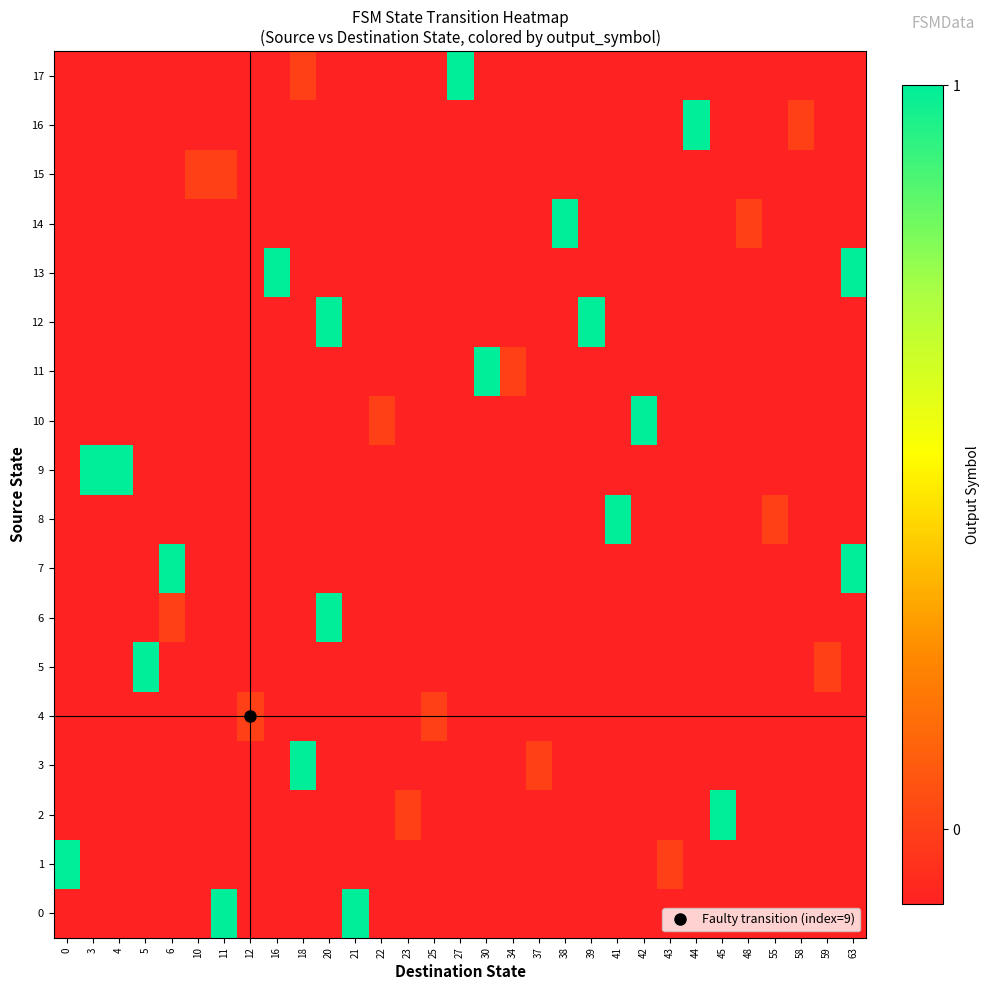

Reading right to left, what are all the values shown in this chart?

0: 63=-0.1	59=-0.1	58=-0.1	55=-0.1	48=-0.1	45=-0.1	44=-0.1	43=-0.1	42=-0.1	41=-0.1	39=-0.1	38=-0.1	37=-0.1	34=-0.1	30=-0.1	27=-0.1	25=-0.1	23=-0.1	22=-0.1	21=1.0	20=-0.1	18=-0.1	16=-0.1	12=-0.1	11=1.0	10=-0.1	6=-0.1	5=-0.1	4=-0.1	3=-0.1	0=-0.1
1: 63=-0.1	59=-0.1	58=-0.1	55=-0.1	48=-0.1	45=-0.1	44=-0.1	43=0.0	42=-0.1	41=-0.1	39=-0.1	38=-0.1	37=-0.1	34=-0.1	30=-0.1	27=-0.1	25=-0.1	23=-0.1	22=-0.1	21=-0.1	20=-0.1	18=-0.1	16=-0.1	12=-0.1	11=-0.1	10=-0.1	6=-0.1	5=-0.1	4=-0.1	3=-0.1	0=1.0
2: 63=-0.1	59=-0.1	58=-0.1	55=-0.1	48=-0.1	45=1.0	44=-0.1	43=-0.1	42=-0.1	41=-0.1	39=-0.1	38=-0.1	37=-0.1	34=-0.1	30=-0.1	27=-0.1	25=-0.1	23=0.0	22=-0.1	21=-0.1	20=-0.1	18=-0.1	16=-0.1	12=-0.1	11=-0.1	10=-0.1	6=-0.1	5=-0.1	4=-0.1	3=-0.1	0=-0.1
3: 63=-0.1	59=-0.1	58=-0.1	55=-0.1	48=-0.1	45=-0.1	44=-0.1	43=-0.1	42=-0.1	41=-0.1	39=-0.1	38=-0.1	37=0.0	34=-0.1	30=-0.1	27=-0.1	25=-0.1	23=-0.1	22=-0.1	21=-0.1	20=-0.1	18=1.0	16=-0.1	12=-0.1	11=-0.1	10=-0.1	6=-0.1	5=-0.1	4=-0.1	3=-0.1	0=-0.1
4: 63=-0.1	59=-0.1	58=-0.1	55=-0.1	48=-0.1	45=-0.1	44=-0.1	43=-0.1	42=-0.1	41=-0.1	39=-0.1	38=-0.1	37=-0.1	34=-0.1	30=-0.1	27=-0.1	25=0.0	23=-0.1	22=-0.1	21=-0.1	20=-0.1	18=-0.1	16=-0.1	12=0.0	11=-0.1	10=-0.1	6=-0.1	5=-0.1	4=-0.1	3=-0.1	0=-0.1
5: 63=-0.1	59=0.0	58=-0.1	55=-0.1	48=-0.1	45=-0.1	44=-0.1	43=-0.1	42=-0.1	41=-0.1	39=-0.1	38=-0.1	37=-0.1	34=-0.1	30=-0.1	27=-0.1	25=-0.1	23=-0.1	22=-0.1	21=-0.1	20=-0.1	18=-0.1	16=-0.1	12=-0.1	11=-0.1	10=-0.1	6=-0.1	5=1.0	4=-0.1	3=-0.1	0=-0.1
6: 63=-0.1	59=-0.1	58=-0.1	55=-0.1	48=-0.1	45=-0.1	44=-0.1	43=-0.1	42=-0.1	41=-0.1	39=-0.1	38=-0.1	37=-0.1	34=-0.1	30=-0.1	27=-0.1	25=-0.1	23=-0.1	22=-0.1	21=-0.1	20=1.0	18=-0.1	16=-0.1	12=-0.1	11=-0.1	10=-0.1	6=0.0	5=-0.1	4=-0.1	3=-0.1	0=-0.1
7: 63=1.0	59=-0.1	58=-0.1	55=-0.1	48=-0.1	45=-0.1	44=-0.1	43=-0.1	42=-0.1	41=-0.1	39=-0.1	38=-0.1	37=-0.1	34=-0.1	30=-0.1	27=-0.1	25=-0.1	23=-0.1	22=-0.1	21=-0.1	20=-0.1	18=-0.1	16=-0.1	12=-0.1	11=-0.1	10=-0.1	6=1.0	5=-0.1	4=-0.1	3=-0.1	0=-0.1
8: 63=-0.1	59=-0.1	58=-0.1	55=0.0	48=-0.1	45=-0.1	44=-0.1	43=-0.1	42=-0.1	41=1.0	39=-0.1	38=-0.1	37=-0.1	34=-0.1	30=-0.1	27=-0.1	25=-0.1	23=-0.1	22=-0.1	21=-0.1	20=-0.1	18=-0.1	16=-0.1	12=-0.1	11=-0.1	10=-0.1	6=-0.1	5=-0.1	4=-0.1	3=-0.1	0=-0.1
9: 63=-0.1	59=-0.1	58=-0.1	55=-0.1	48=-0.1	45=-0.1	44=-0.1	43=-0.1	42=-0.1	41=-0.1	39=-0.1	38=-0.1	37=-0.1	34=-0.1	30=-0.1	27=-0.1	25=-0.1	23=-0.1	22=-0.1	21=-0.1	20=-0.1	18=-0.1	16=-0.1	12=-0.1	11=-0.1	10=-0.1	6=-0.1	5=-0.1	4=1.0	3=1.0	0=-0.1
10: 63=-0.1	59=-0.1	58=-0.1	55=-0.1	48=-0.1	45=-0.1	44=-0.1	43=-0.1	42=1.0	41=-0.1	39=-0.1	38=-0.1	37=-0.1	34=-0.1	30=-0.1	27=-0.1	25=-0.1	23=-0.1	22=0.0	21=-0.1	20=-0.1	18=-0.1	16=-0.1	12=-0.1	11=-0.1	10=-0.1	6=-0.1	5=-0.1	4=-0.1	3=-0.1	0=-0.1
11: 63=-0.1	59=-0.1	58=-0.1	55=-0.1	48=-0.1	45=-0.1	44=-0.1	43=-0.1	42=-0.1	41=-0.1	39=-0.1	38=-0.1	37=-0.1	34=0.0	30=1.0	27=-0.1	25=-0.1	23=-0.1	22=-0.1	21=-0.1	20=-0.1	18=-0.1	16=-0.1	12=-0.1	11=-0.1	10=-0.1	6=-0.1	5=-0.1	4=-0.1	3=-0.1	0=-0.1
12: 63=-0.1	59=-0.1	58=-0.1	55=-0.1	48=-0.1	45=-0.1	44=-0.1	43=-0.1	42=-0.1	41=-0.1	39=1.0	38=-0.1	37=-0.1	34=-0.1	30=-0.1	27=-0.1	25=-0.1	23=-0.1	22=-0.1	21=-0.1	20=1.0	18=-0.1	16=-0.1	12=-0.1	11=-0.1	10=-0.1	6=-0.1	5=-0.1	4=-0.1	3=-0.1	0=-0.1
13: 63=1.0	59=-0.1	58=-0.1	55=-0.1	48=-0.1	45=-0.1	44=-0.1	43=-0.1	42=-0.1	41=-0.1	39=-0.1	38=-0.1	37=-0.1	34=-0.1	30=-0.1	27=-0.1	25=-0.1	23=-0.1	22=-0.1	21=-0.1	20=-0.1	18=-0.1	16=1.0	12=-0.1	11=-0.1	10=-0.1	6=-0.1	5=-0.1	4=-0.1	3=-0.1	0=-0.1
14: 63=-0.1	59=-0.1	58=-0.1	55=-0.1	48=0.0	45=-0.1	44=-0.1	43=-0.1	42=-0.1	41=-0.1	39=-0.1	38=1.0	37=-0.1	34=-0.1	30=-0.1	27=-0.1	25=-0.1	23=-0.1	22=-0.1	21=-0.1	20=-0.1	18=-0.1	16=-0.1	12=-0.1	11=-0.1	10=-0.1	6=-0.1	5=-0.1	4=-0.1	3=-0.1	0=-0.1
15: 63=-0.1	59=-0.1	58=-0.1	55=-0.1	48=-0.1	45=-0.1	44=-0.1	43=-0.1	42=-0.1	41=-0.1	39=-0.1	38=-0.1	37=-0.1	34=-0.1	30=-0.1	27=-0.1	25=-0.1	23=-0.1	22=-0.1	21=-0.1	20=-0.1	18=-0.1	16=-0.1	12=-0.1	11=0.0	10=0.0	6=-0.1	5=-0.1	4=-0.1	3=-0.1	0=-0.1
16: 63=-0.1	59=-0.1	58=0.0	55=-0.1	48=-0.1	45=-0.1	44=1.0	43=-0.1	42=-0.1	41=-0.1	39=-0.1	38=-0.1	37=-0.1	34=-0.1	30=-0.1	27=-0.1	25=-0.1	23=-0.1	22=-0.1	21=-0.1	20=-0.1	18=-0.1	16=-0.1	12=-0.1	11=-0.1	10=-0.1	6=-0.1	5=-0.1	4=-0.1	3=-0.1	0=-0.1
17: 63=-0.1	59=-0.1	58=-0.1	55=-0.1	48=-0.1	45=-0.1	44=-0.1	43=-0.1	42=-0.1	41=-0.1	39=-0.1	38=-0.1	37=-0.1	34=-0.1	30=-0.1	27=1.0	25=-0.1	23=-0.1	22=-0.1	21=-0.1	20=-0.1	18=0.0	16=-0.1	12=-0.1	11=-0.1	10=-0.1	6=-0.1	5=-0.1	4=-0.1	3=-0.1	0=-0.1